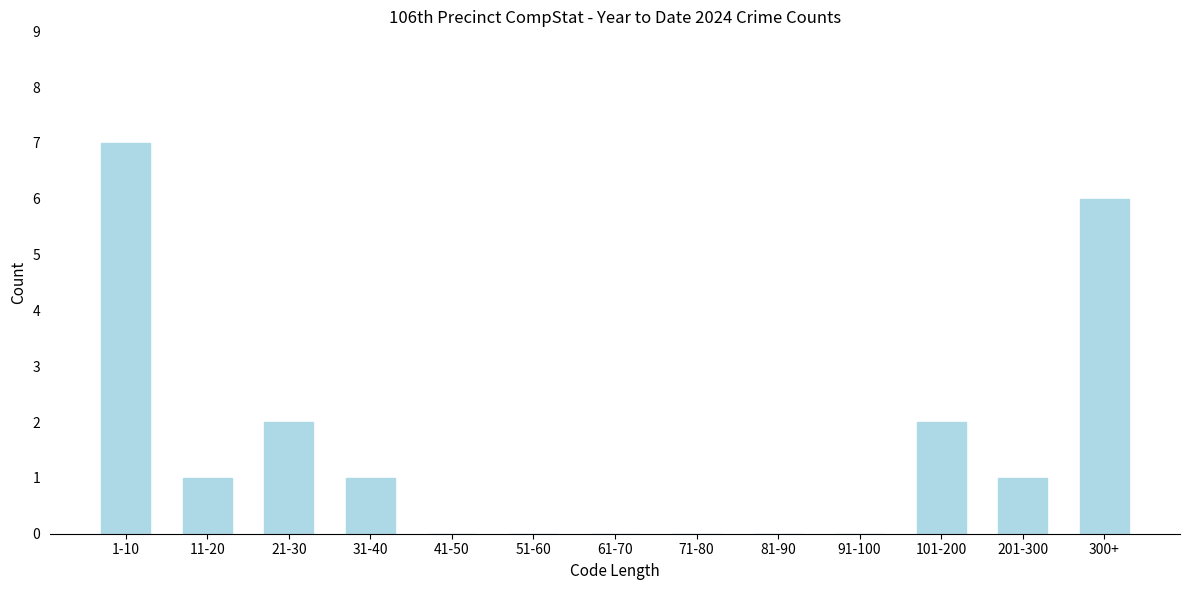

Reading left to right, transcribe all the data shown in this chart.

1-10=7	11-20=1	21-30=2	31-40=1	41-50=0	51-60=0	61-70=0	71-80=0	81-90=0	91-100=0	101-200=2	201-300=1	300+=6